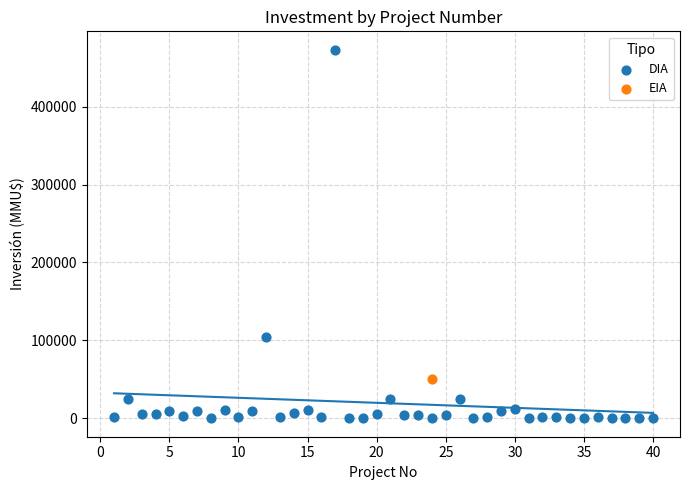

What are all the series names shown in the legend?

DIA, EIA